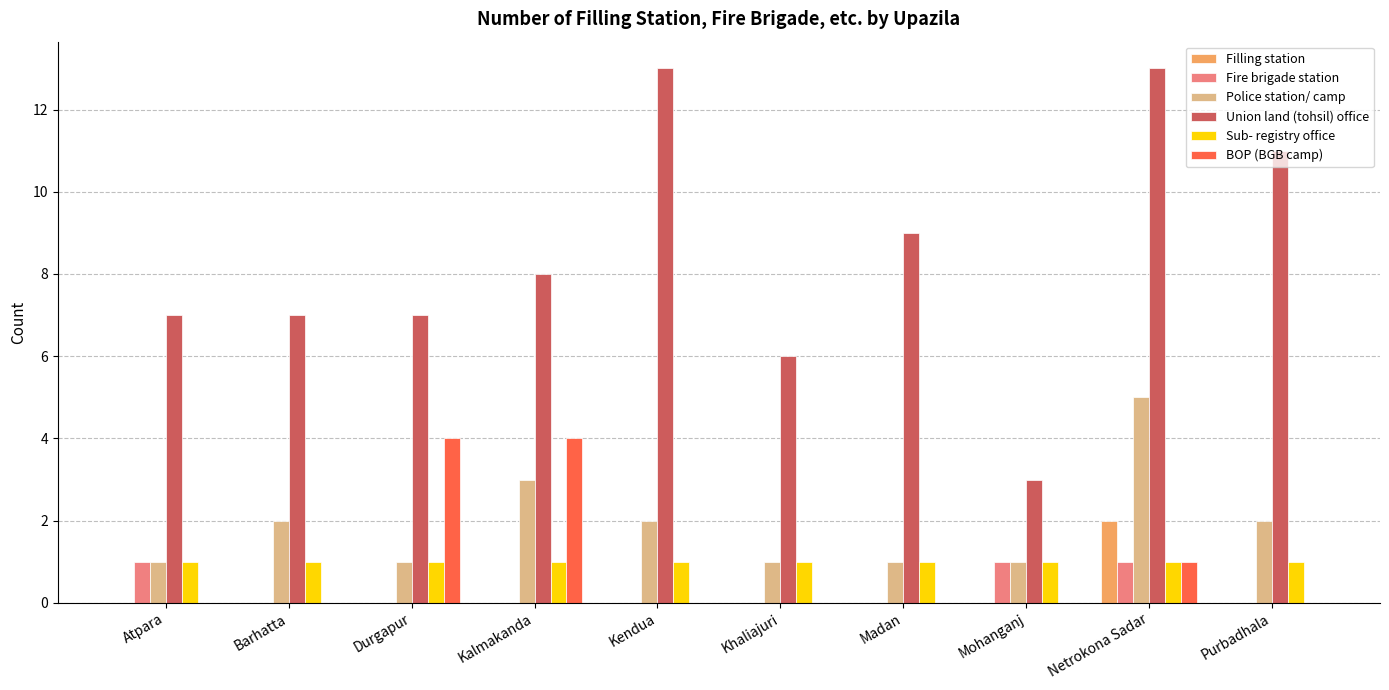

What is the sum of all BOP (BGB camp) values?

9